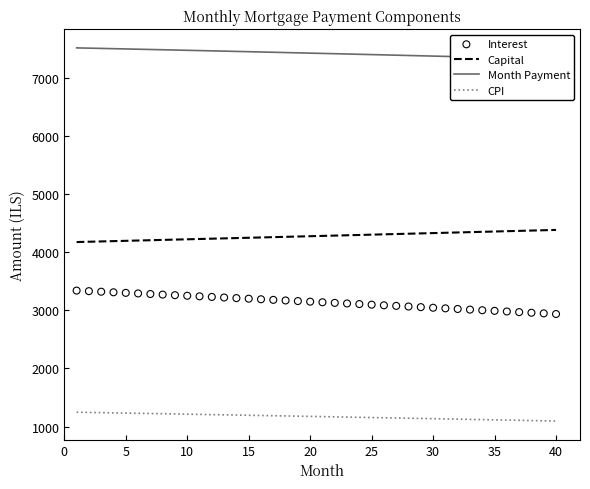

What are all the series names shown in the legend?

Capital, Month Payment, CPI, Interest